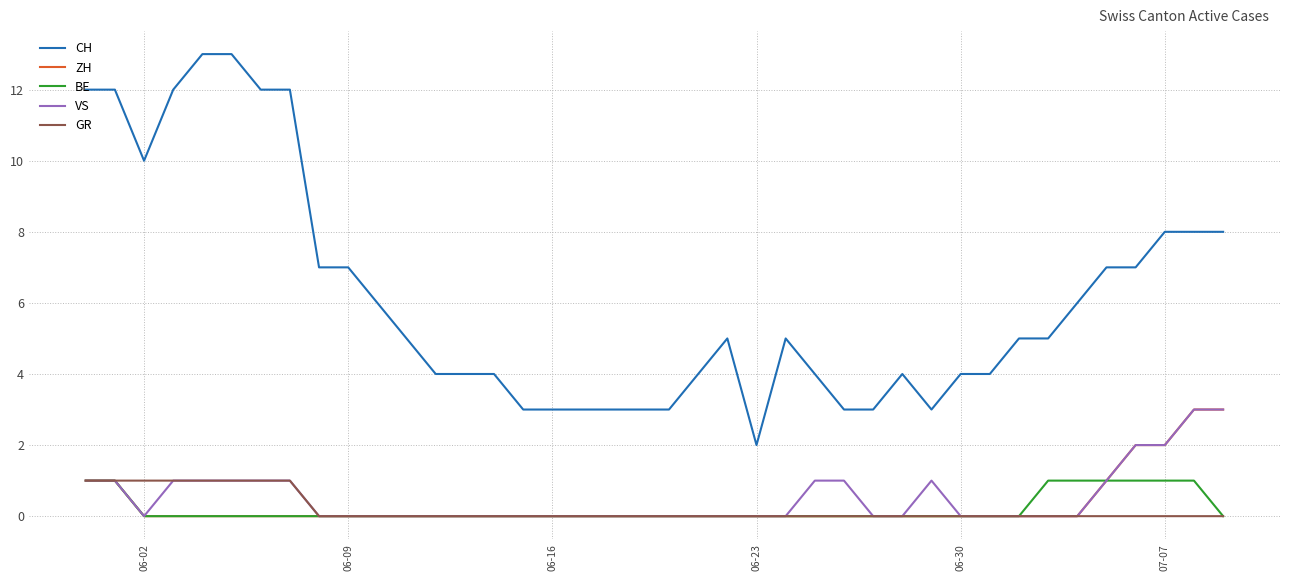

What is the difference between the maximum and minimum values in the ZH series?

3